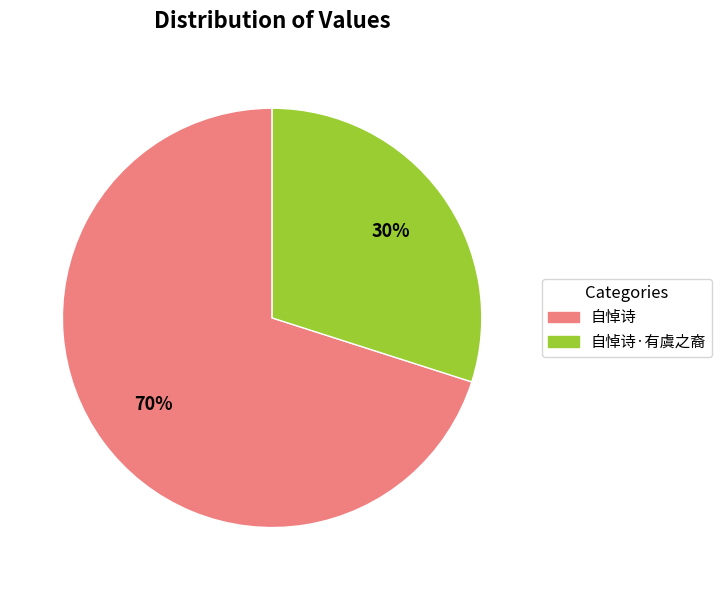

Is there any slice that represents more than half of the pie?

Yes